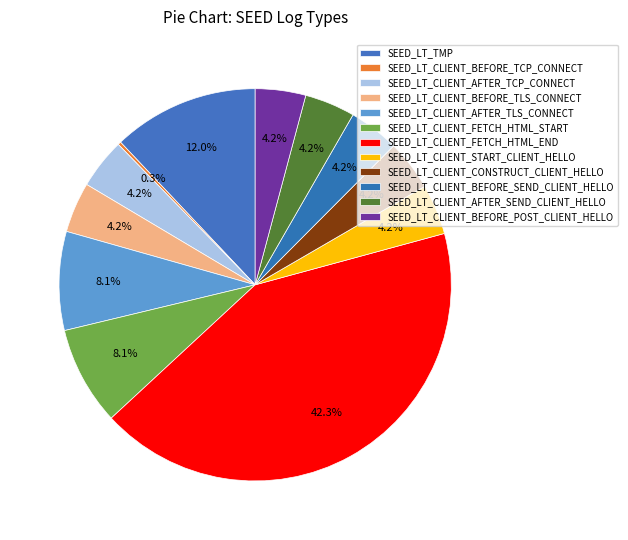

Is the sum of SEED_LT_CLIENT_START_CLIENT_HELLO and SEED_LT_CLIENT_AFTER_TLS_CONNECT greater than half?

No